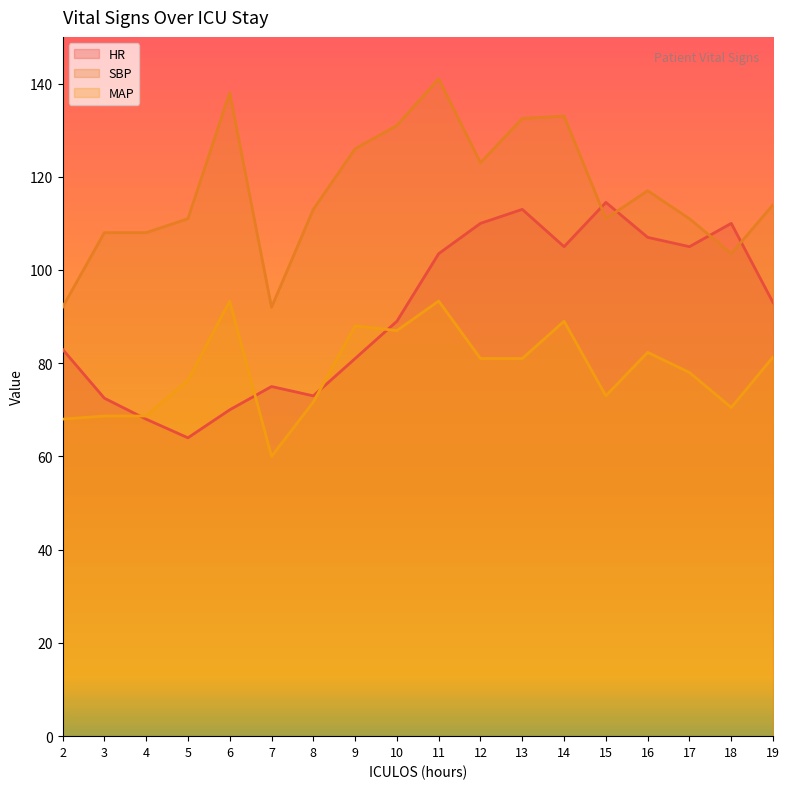

Read the SBP value at 15.

111.0